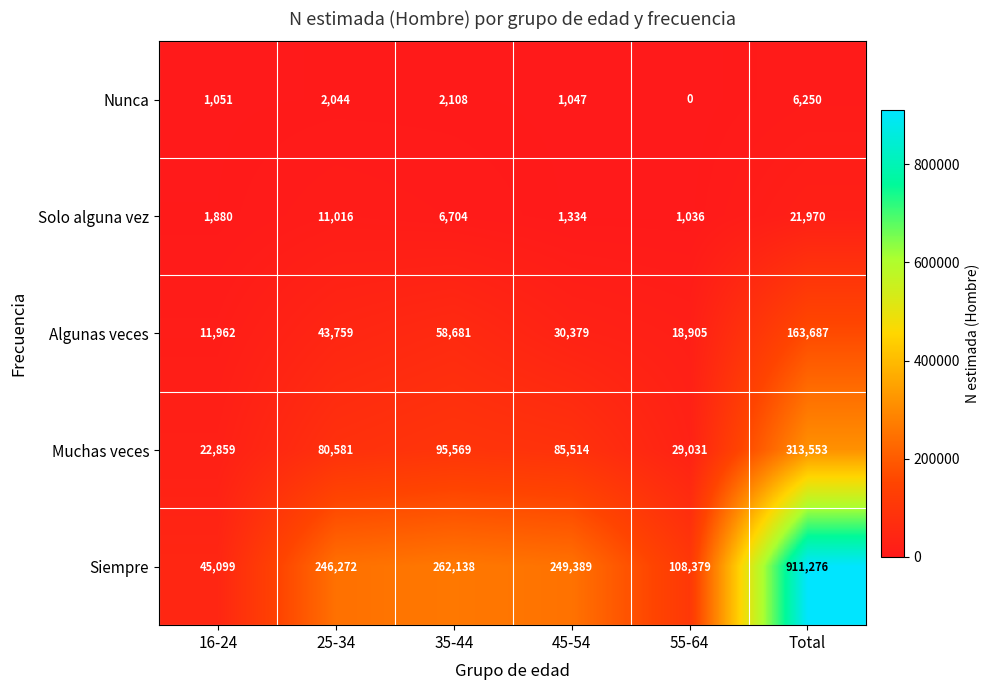

What value does the Siempre series have at 35-44, to the nearest 50?

262150